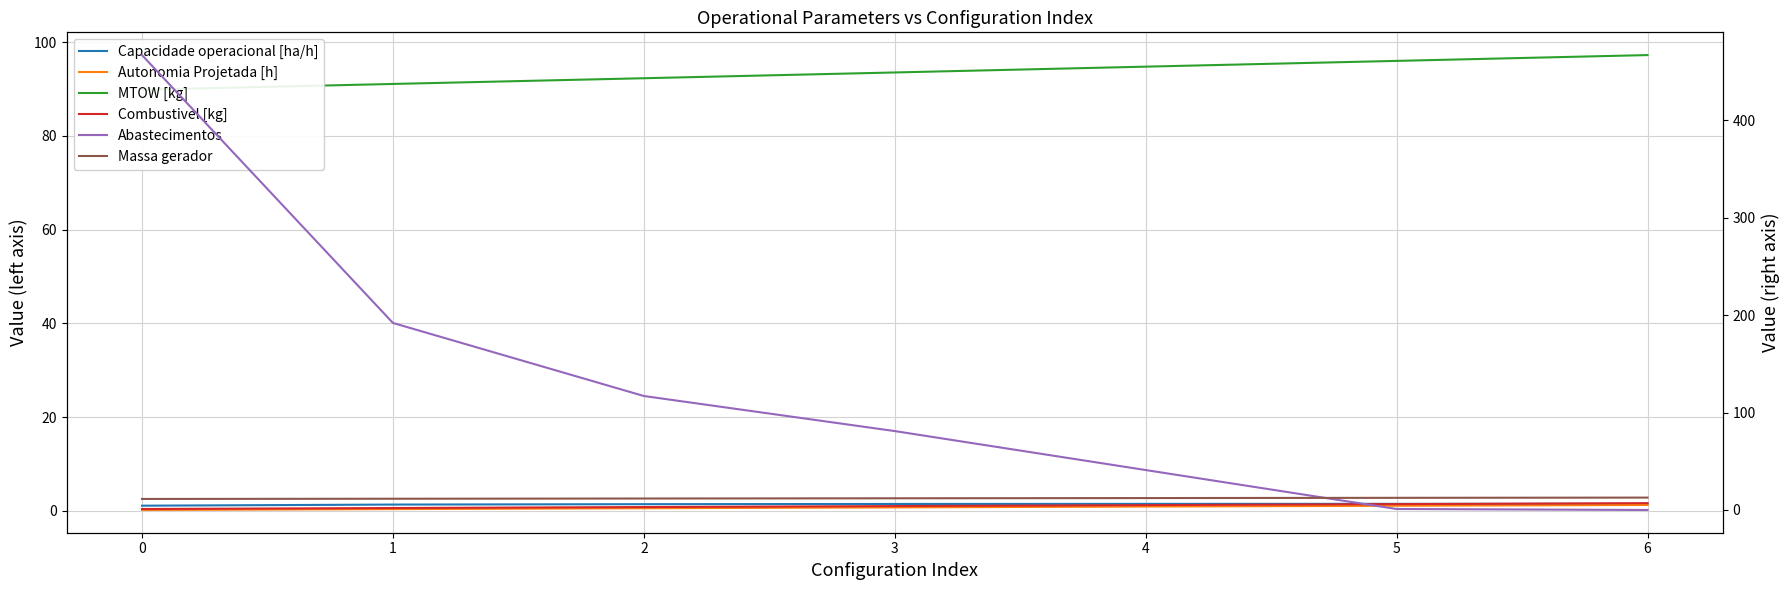

Reading left to right, extract all data points from this chart.

Capacidade operacional [ha/h]: 0=1.1	1=1.4	2=1.4	3=1.5	4=1.5	5=1.5	6=1.5
Autonomia Projetada [h]: 0=0.2	1=0.4	2=0.6	3=0.8	4=0.9	5=1.1	6=1.3
MTOW [kg]: 0=89.9	1=91.1	2=92.3	3=93.5	4=94.8	5=96.0	6=97.3
Combustivel [kg]: 0=1.0	1=2.0	2=3.0	3=4.0	4=5.0	5=6.0	6=7.0
Abastecimentos: 0=467.0	1=192.0	2=117.0	3=81.0	4=41.0	5=1.0	6=0.0
Massa gerador: 0=11.3	1=11.5	2=11.8	3=12.0	4=12.2	5=12.5	6=12.7